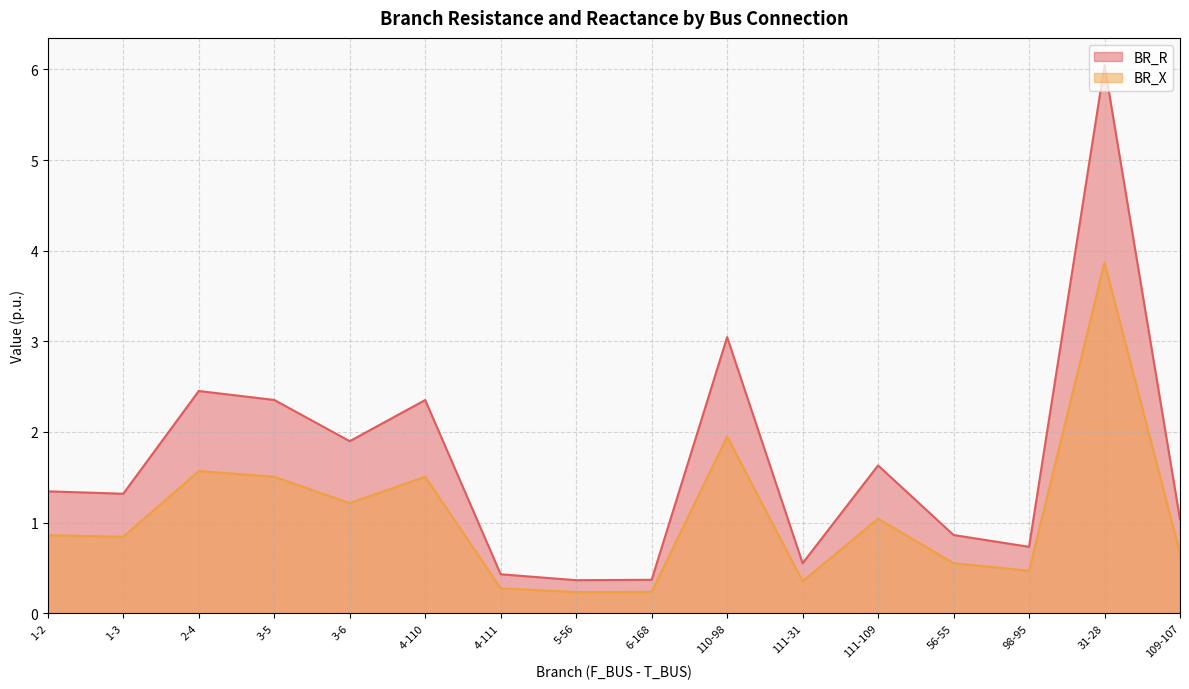

Reading right to left, list all the values displayed in this chart.

BR_R: 109-107=1.0	31-28=6.0	98-95=0.7	56-55=0.9	111-109=1.6	111-31=0.6	110-98=3.0	6-168=0.4	5-56=0.4	4-111=0.4	4-110=2.4	3-6=1.9	3-5=2.4	2-4=2.5	1-3=1.3	1-2=1.3
BR_X: 109-107=0.7	31-28=3.9	98-95=0.5	56-55=0.6	111-109=1.0	111-31=0.4	110-98=1.9	6-168=0.2	5-56=0.2	4-111=0.3	4-110=1.5	3-6=1.2	3-5=1.5	2-4=1.6	1-3=0.8	1-2=0.9